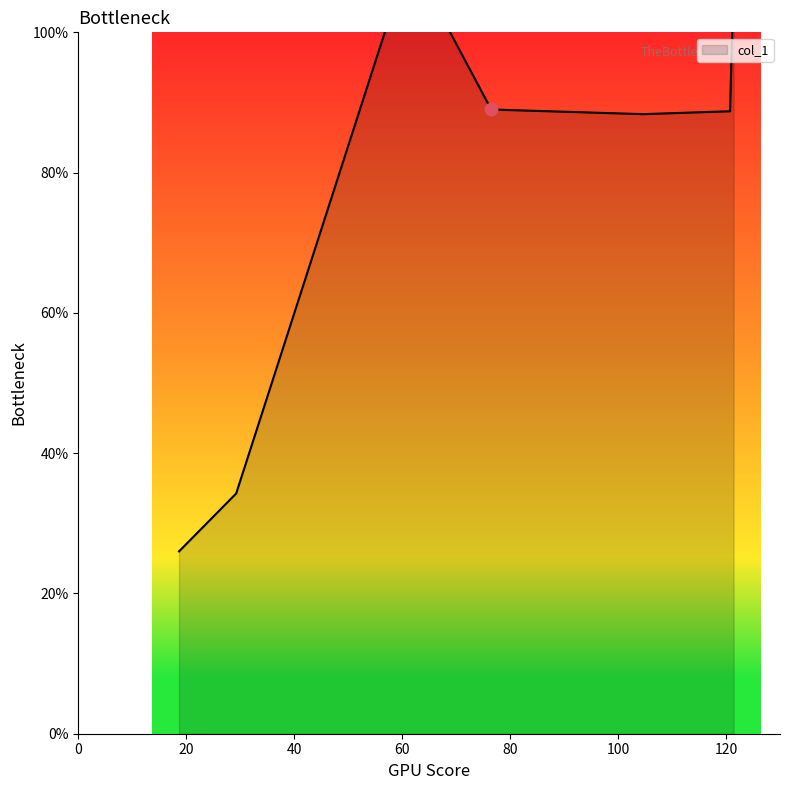

What is the ratio of the value at 29.25 to the value at 120.75?

0.4